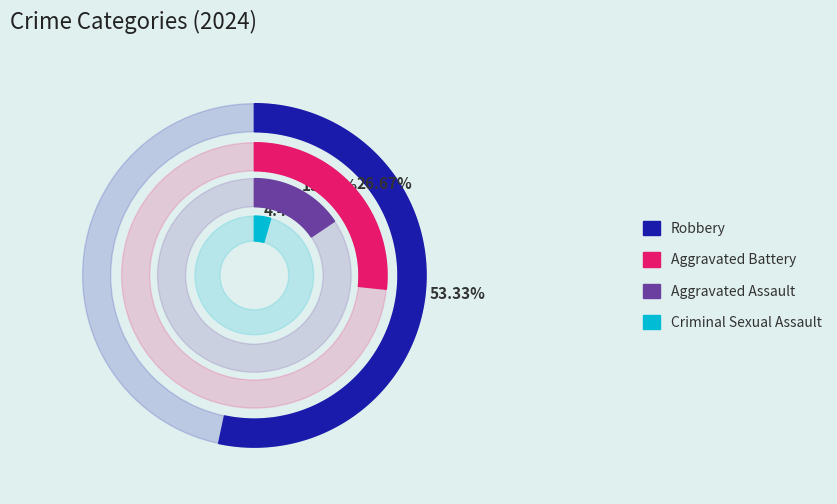

What percentage is NOT represented by Criminal Sexual Assault?

95.6%